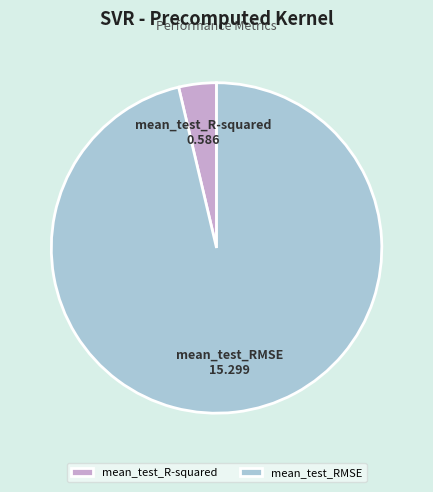

Rank the categories by value from lowest to highest.

mean_test_R-squared, mean_test_RMSE